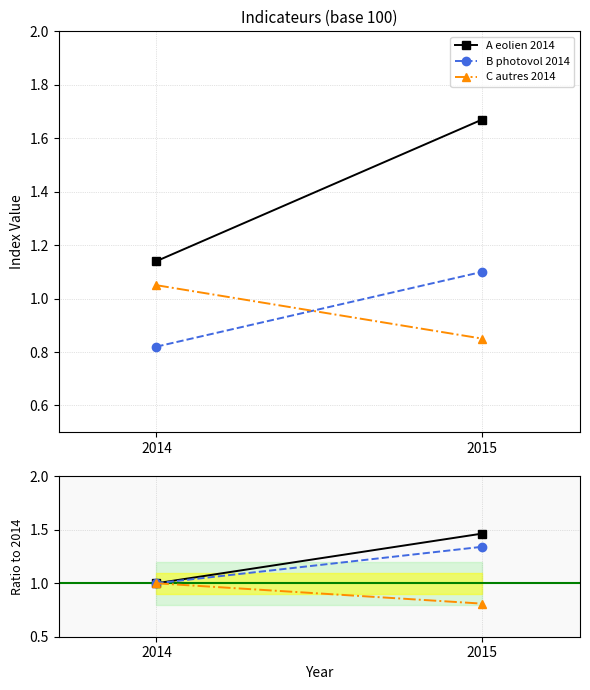

What is the difference between the C autres 2014 values at 2015 and 2014?

0.2